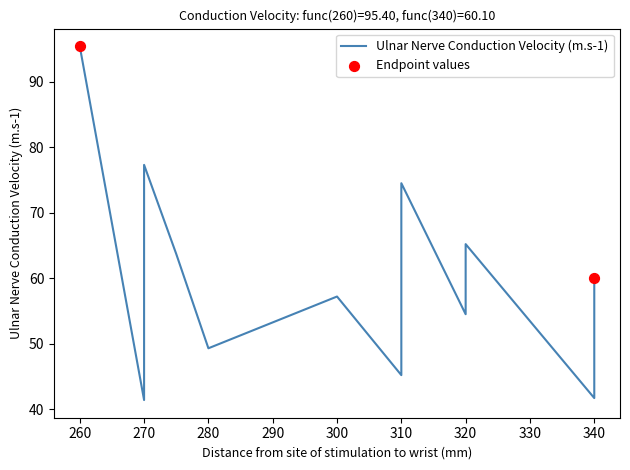

Approximately how many times larger is the value at 270 compared to 320?

0.9